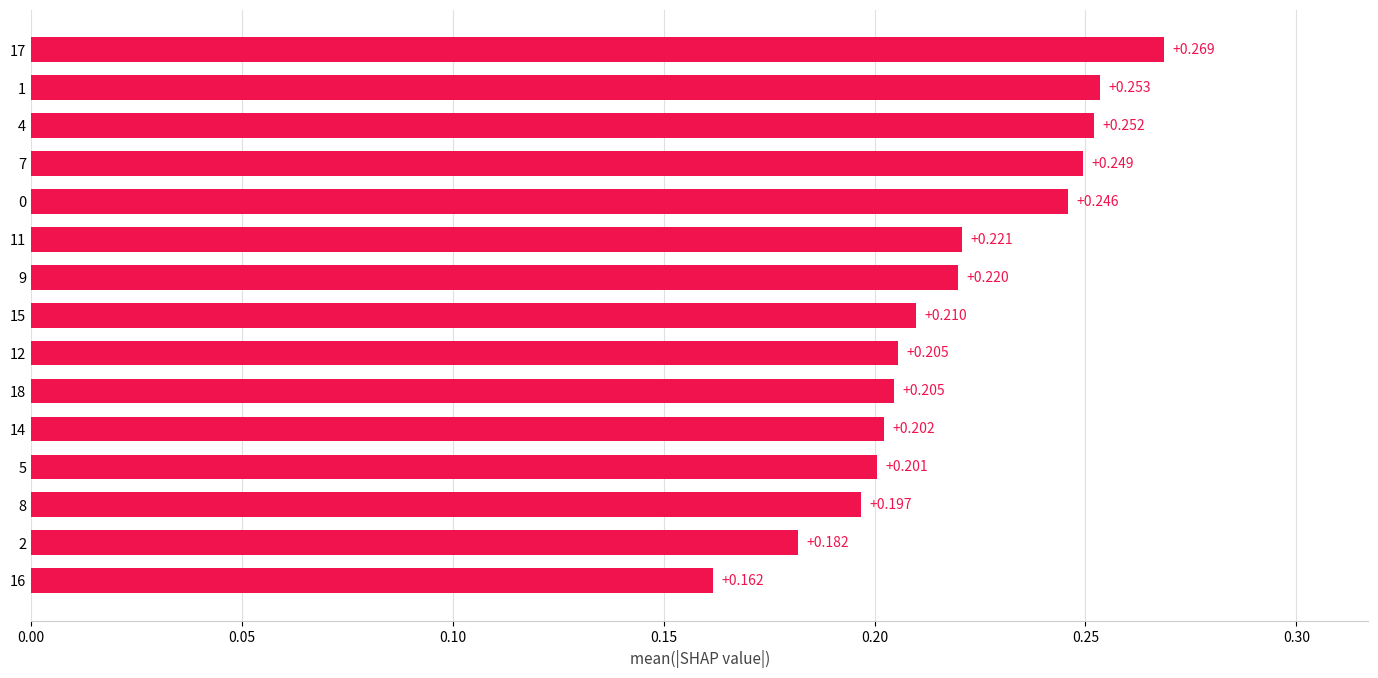

What is the sum of all values?

3.3